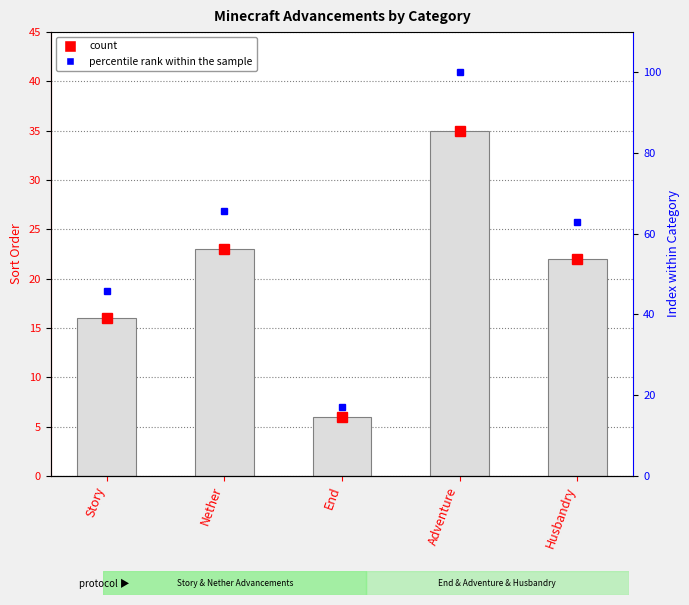

What is the value of the 3rd bar from the left?

6